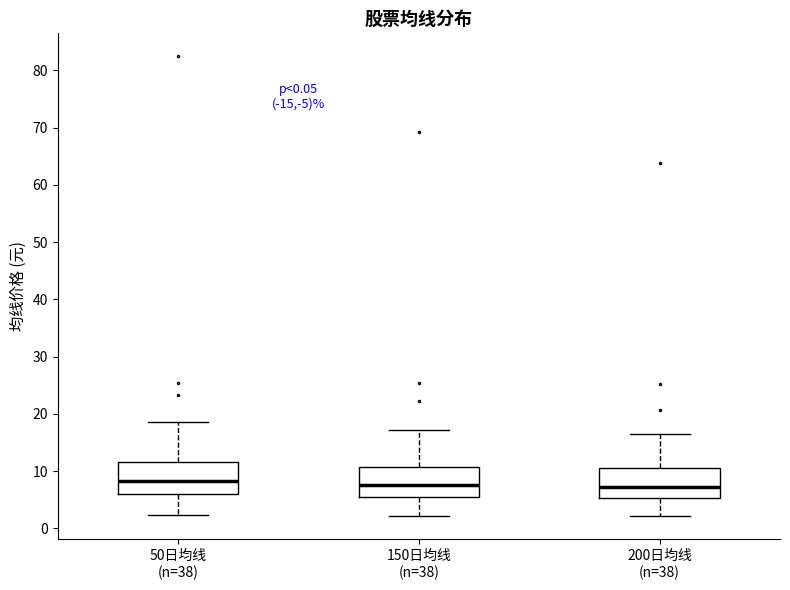

Where does the upper whisker of the box for 150日均线 (n=38) end on the y-axis? The values are not printed on the chart, so give them approximately, as read against the axis.

17